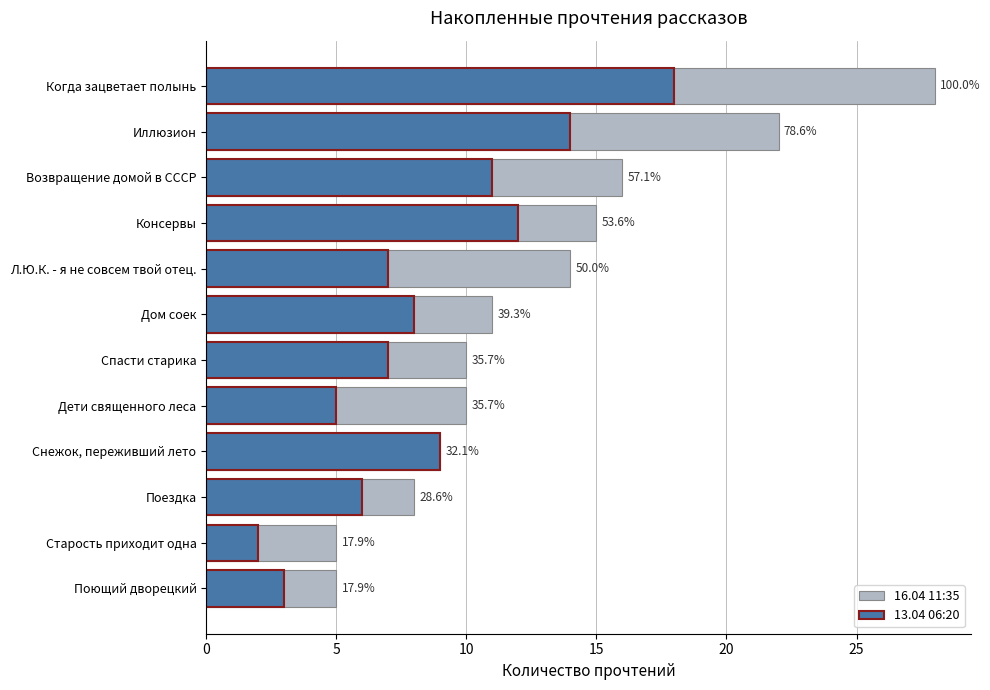

What is the difference between the maximum and minimum values in the 16.04 11:35 series?

23